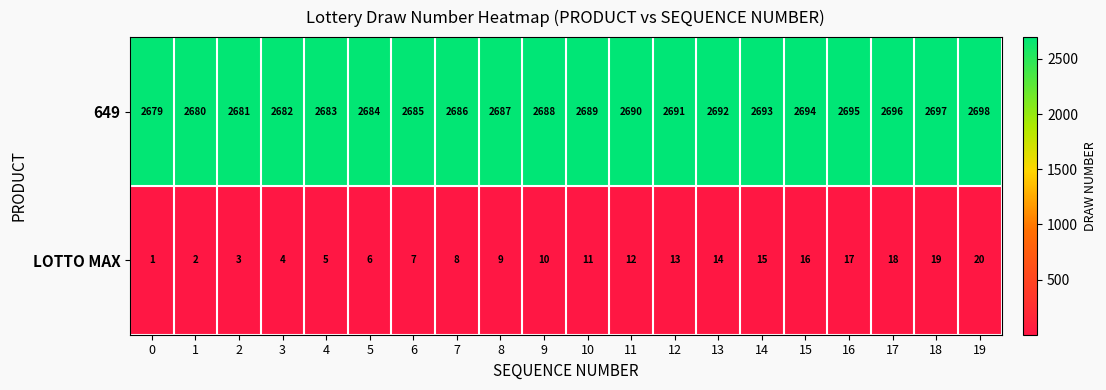

How many distinct data groups are displayed?

2